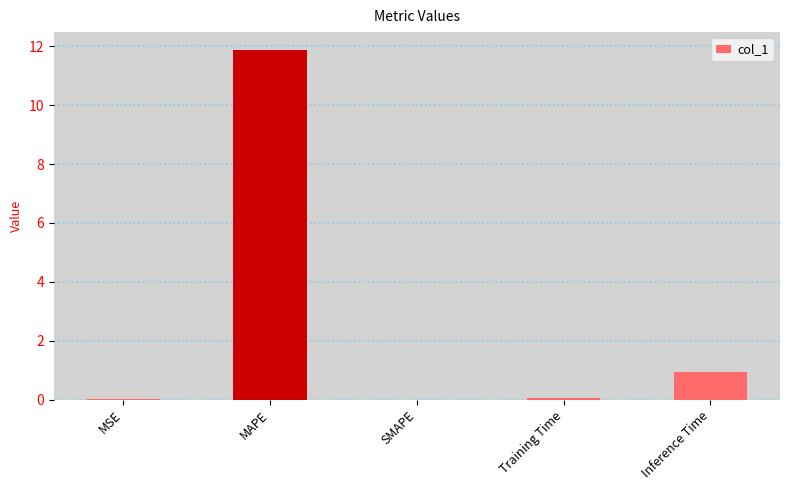

Is it true that the value at MSE is 0.0?

True